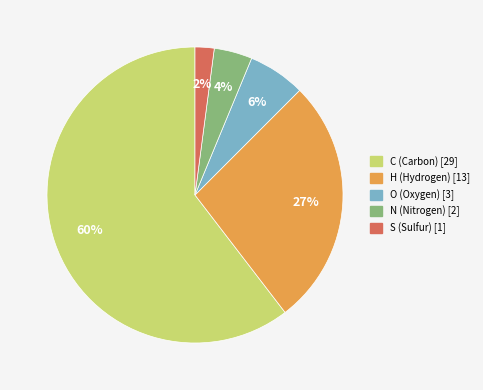

To the nearest percent, what portion does N represent?

4%